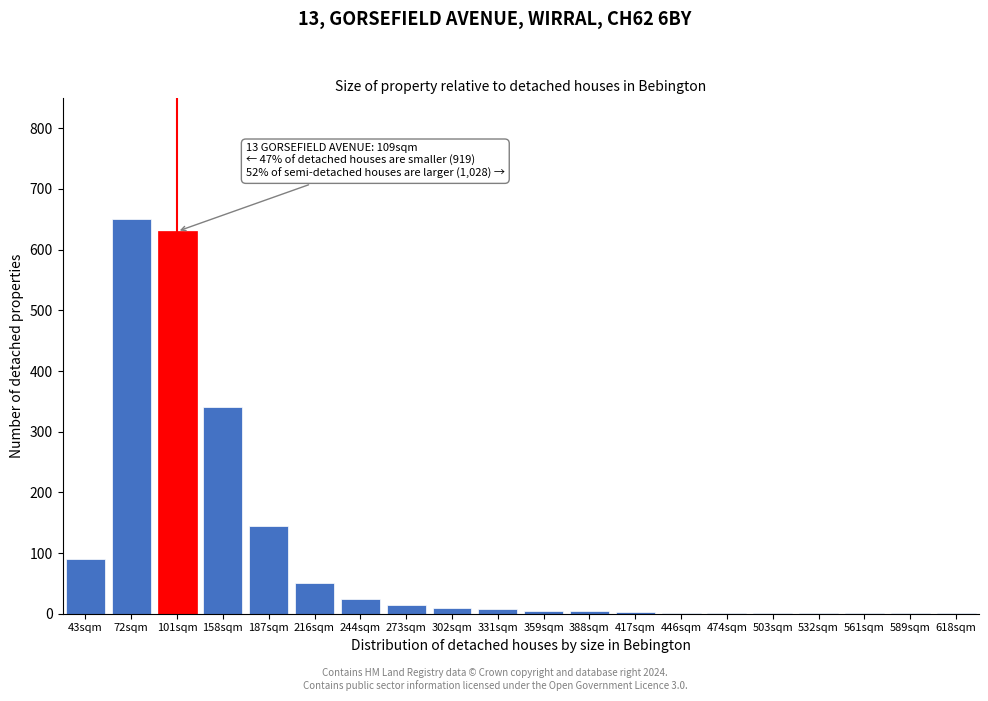

What is the sum of all values?

1984